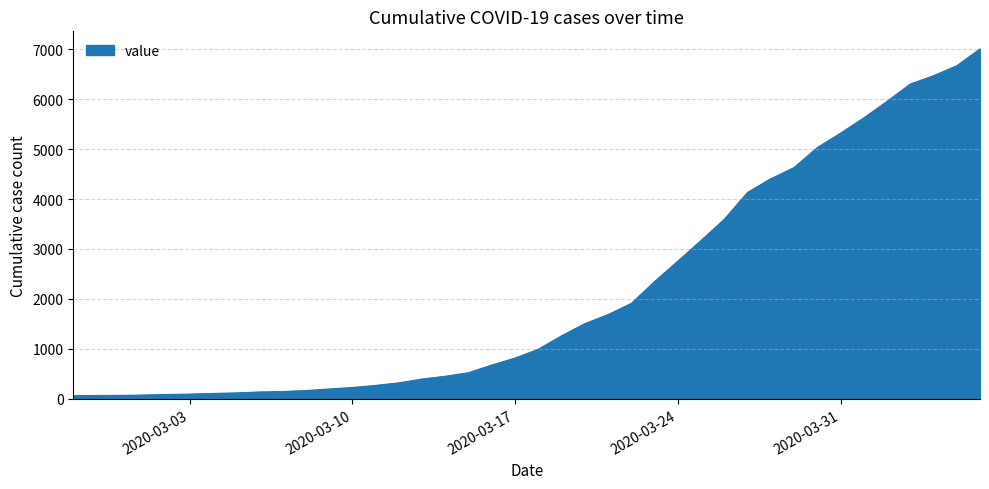

What is the greatest value displayed?

7005